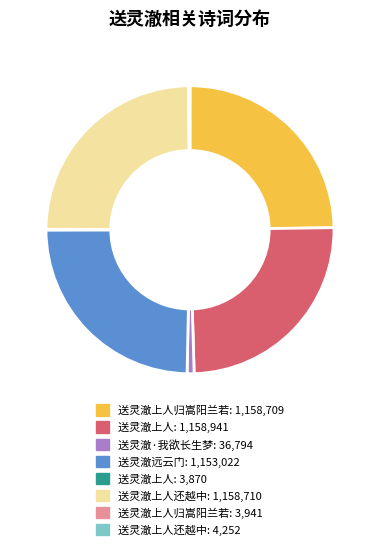

Does any single category account for the majority?

No